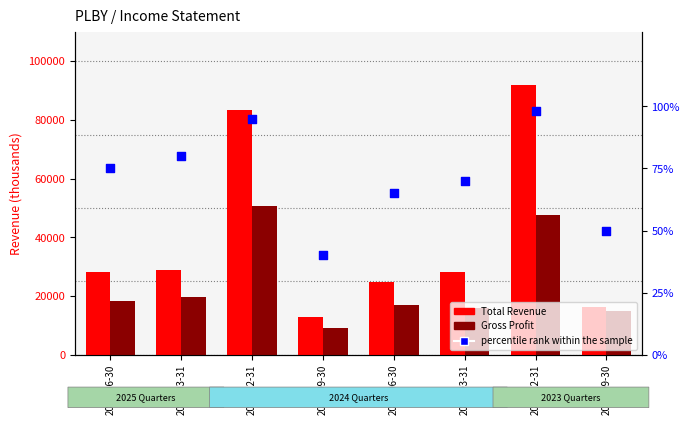

At how many categories does at least one series exceed 18492?

6